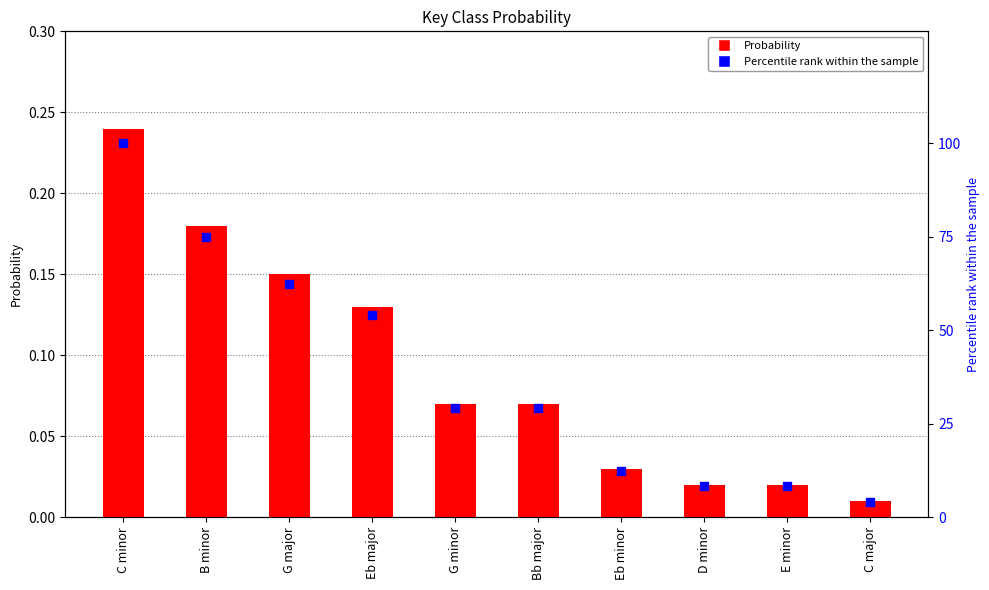

Which series reaches the minimum Y coordinate?

Probability